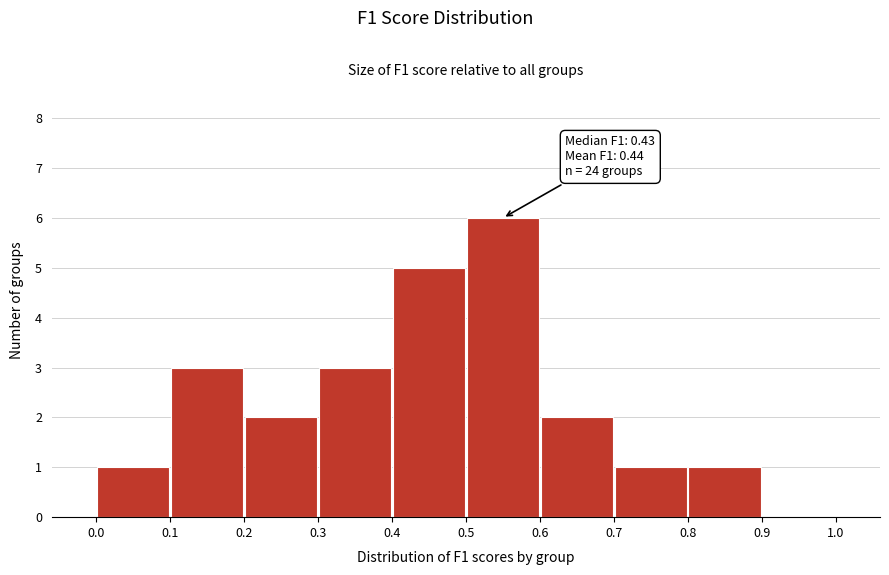

Which range on the x-axis has the tallest bar?

0.5 to 0.6